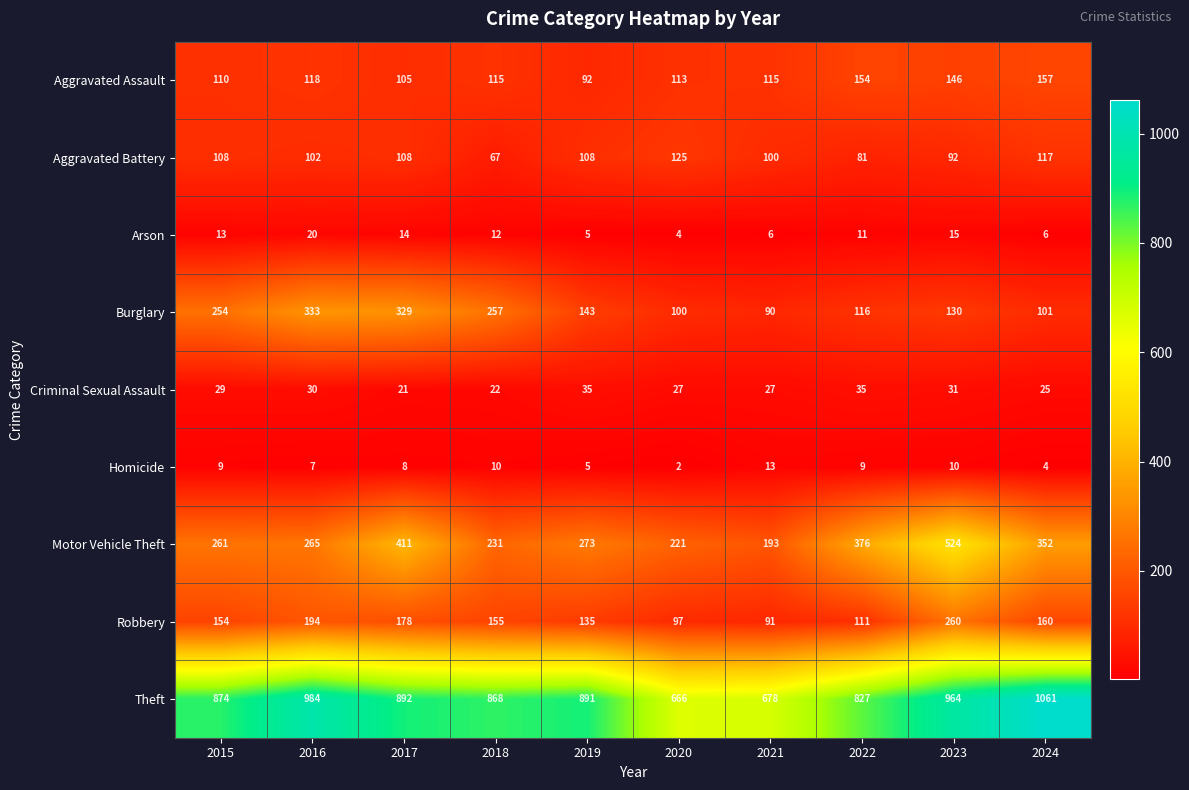

What is the total value across all series at 2024?

1983